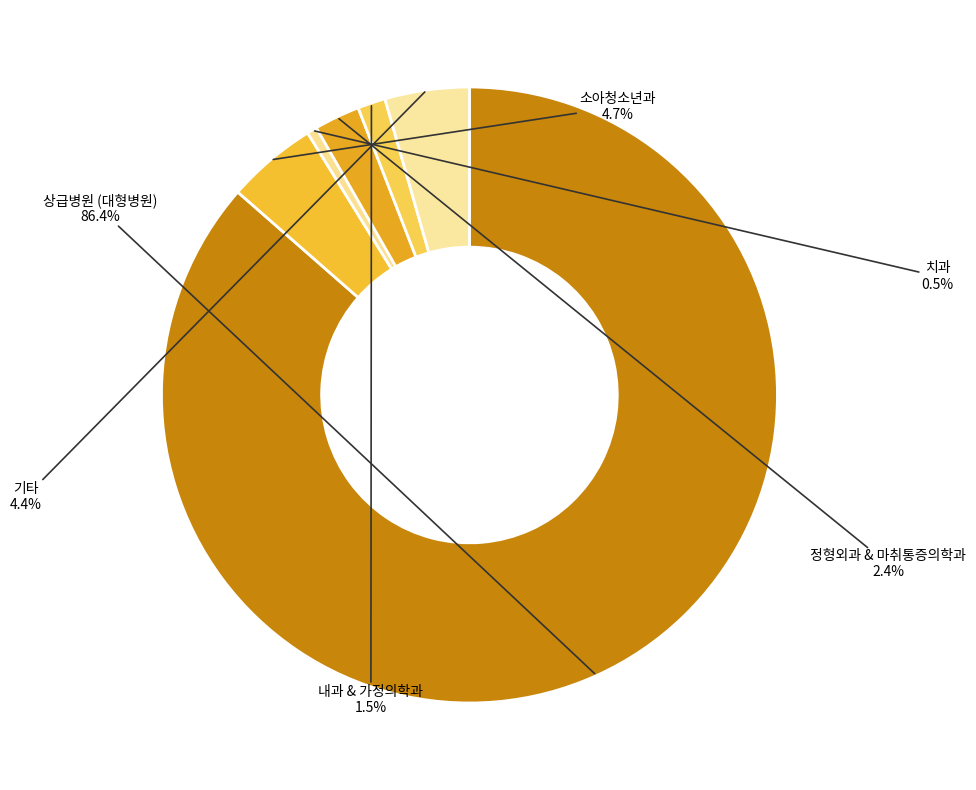

Which has a higher value, 치과 or 정형외과 & 마취통증의학과?

정형외과 & 마취통증의학과